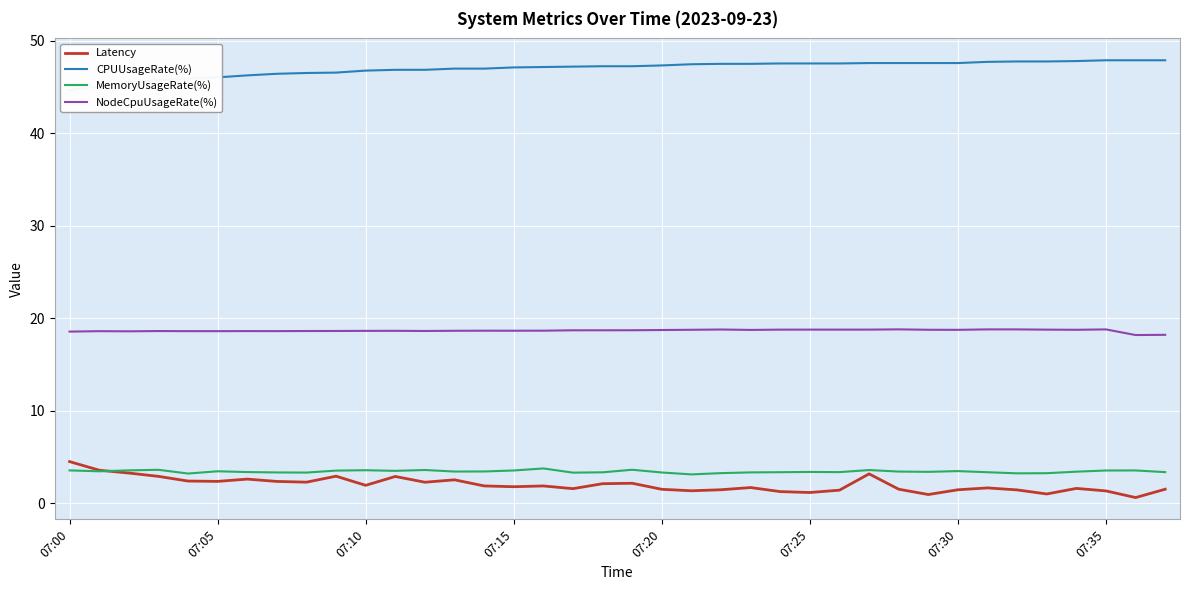

What is the sum of the MemoryUsageRate(%) values at 12 and 13?

7.0